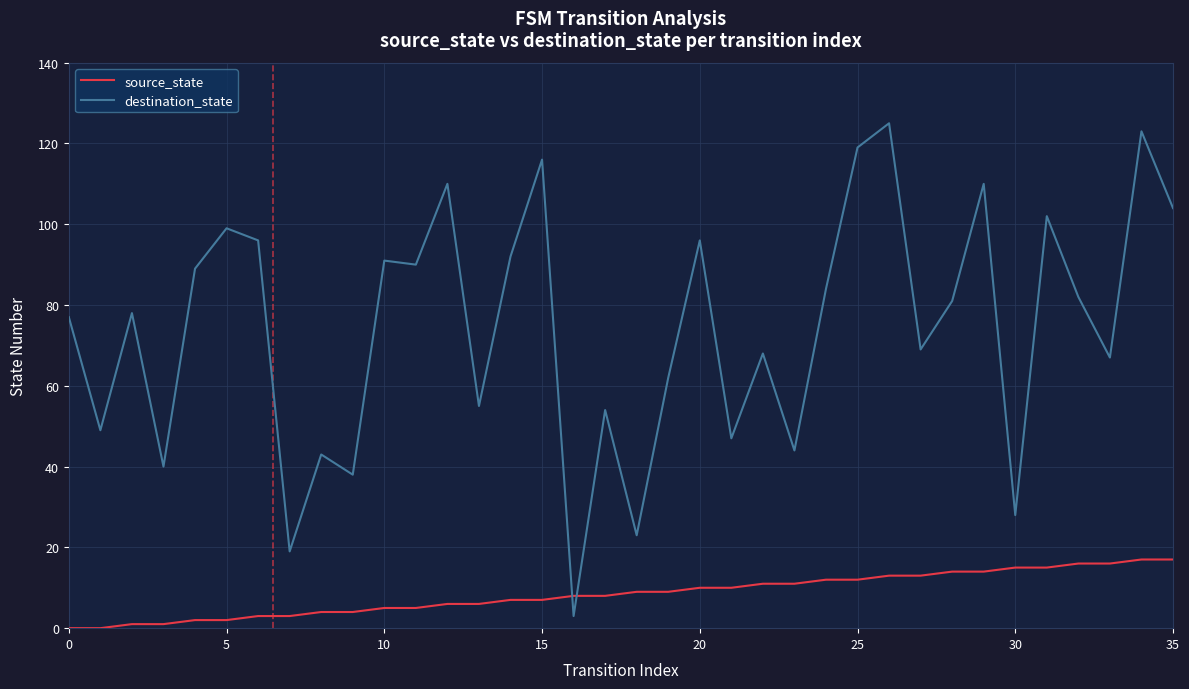

List the series in order of their peak value, highest first.

destination_state, source_state